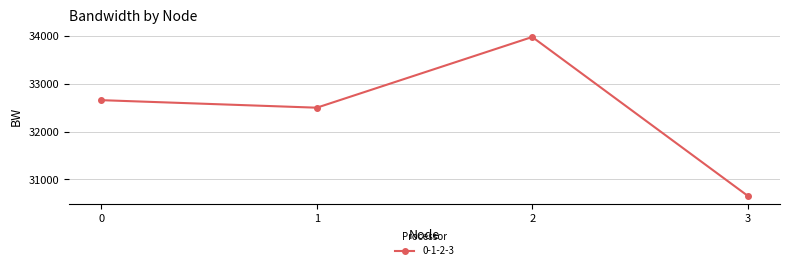

Where is the first local maximum?

2